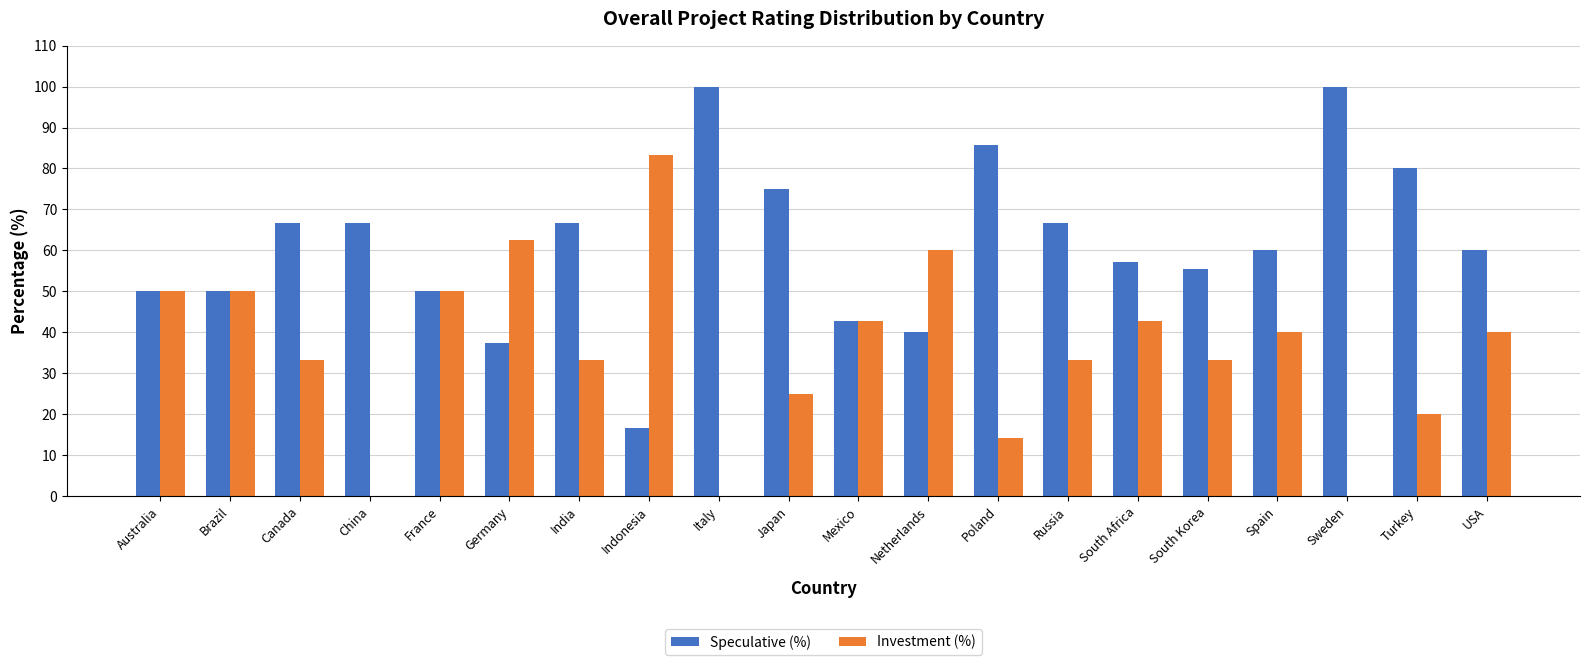

What is the difference between the Investment (%) values at USA and Japan?

15.0